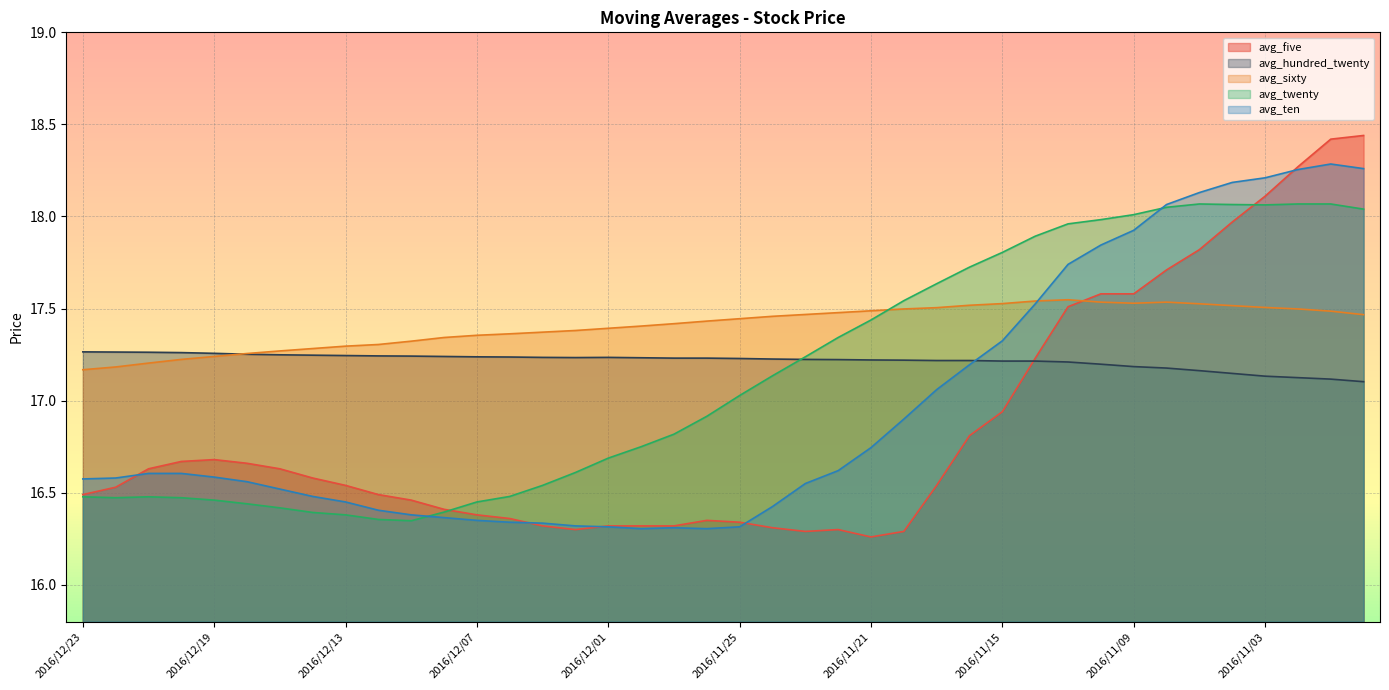

What is the value of the avg_hundred_twenty point at the 17th from the left?

17.2